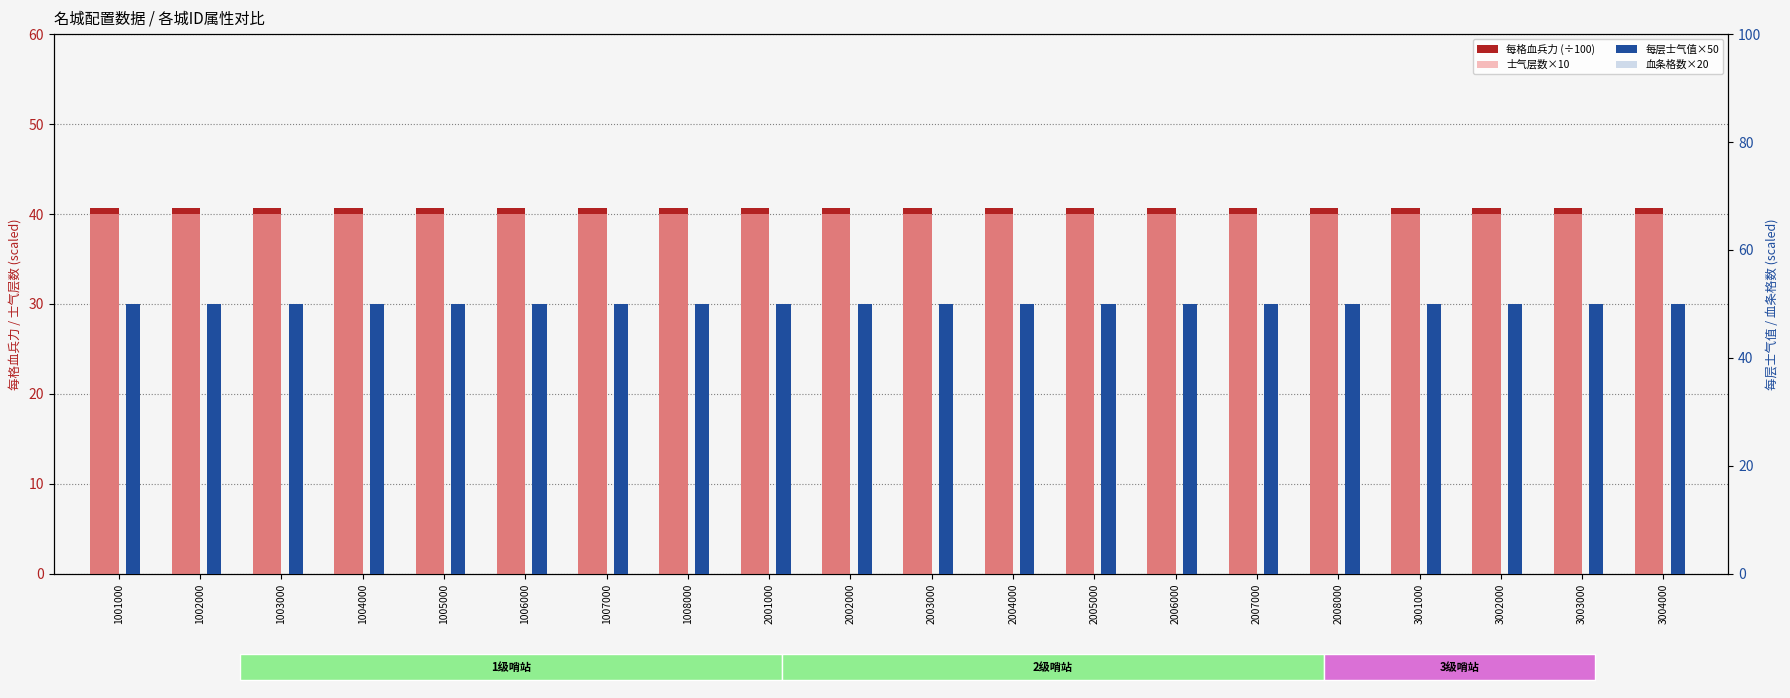

The 每格血兵力 (÷100) series shows 40.7 at 2004000. True or false?

True